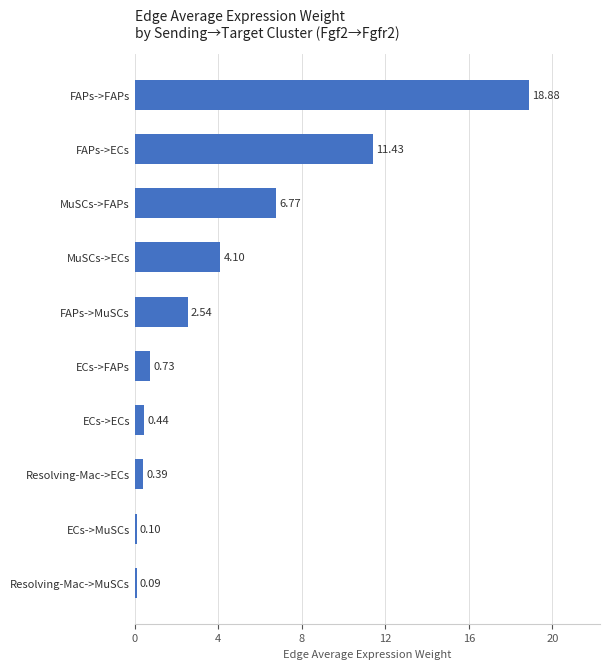

What is the difference between the maximum and minimum values?

18.8